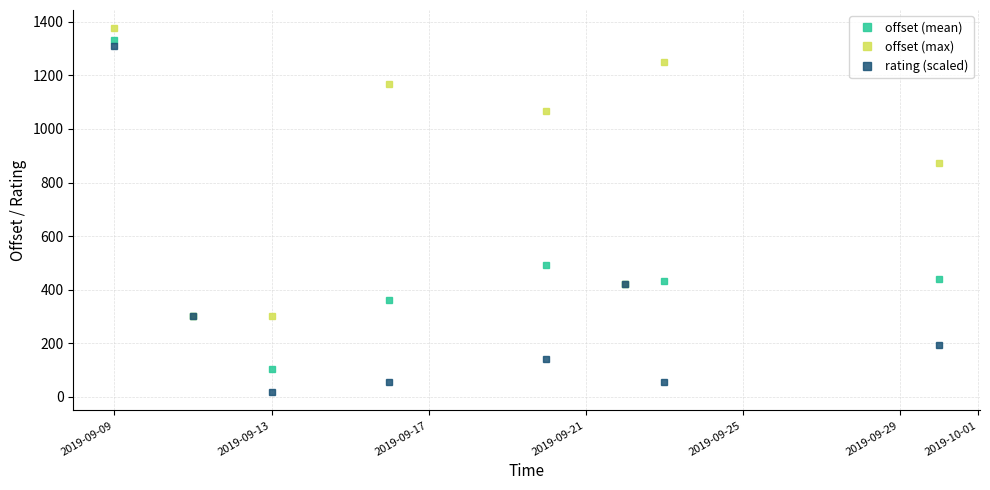

List the series in order of their overall mean, highest first.

offset (max), offset (mean), rating (scaled)